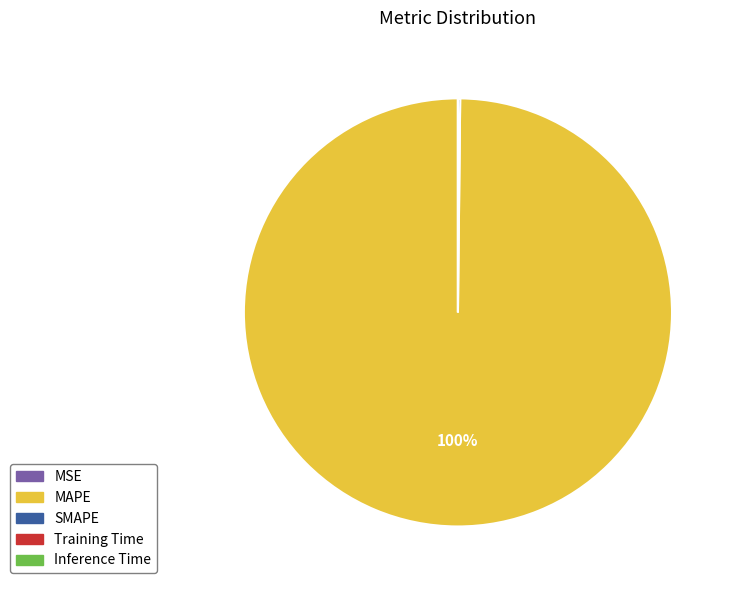

The MAPE slice represents 100% of the pie. True or false?

True